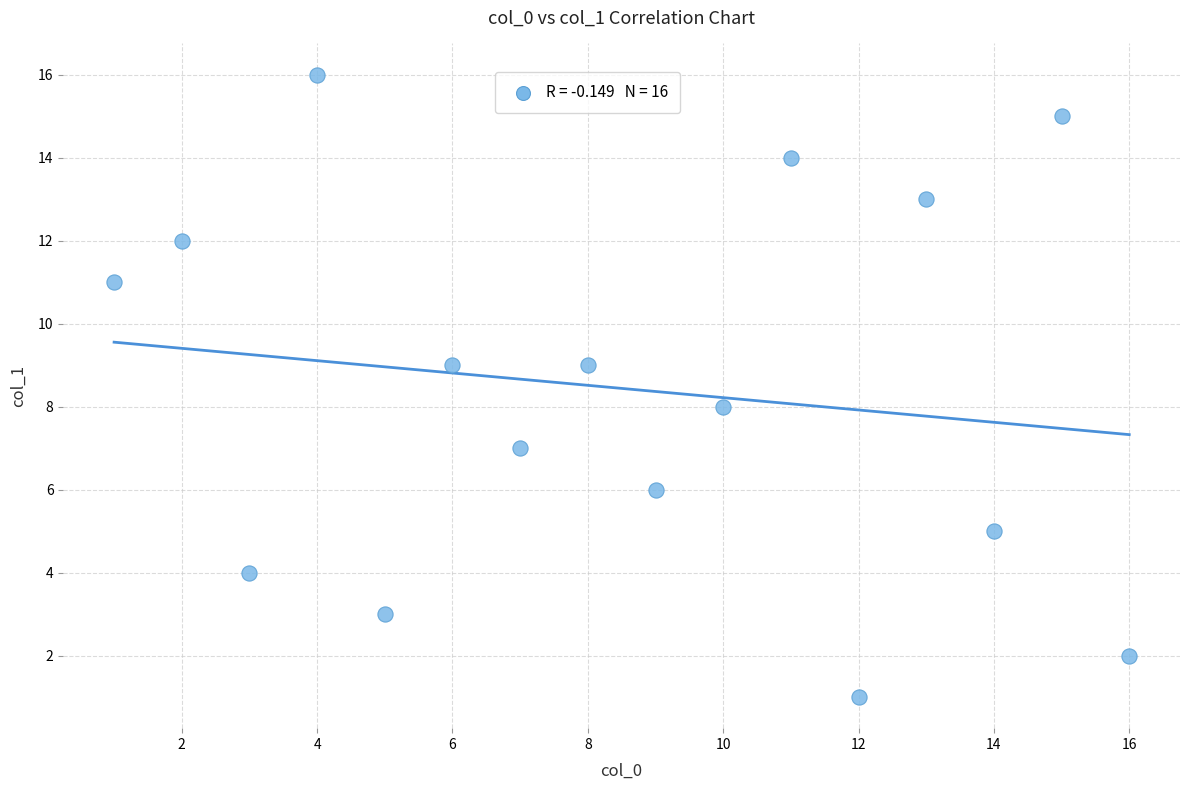

What is the range of Y values (max minus min)?

15